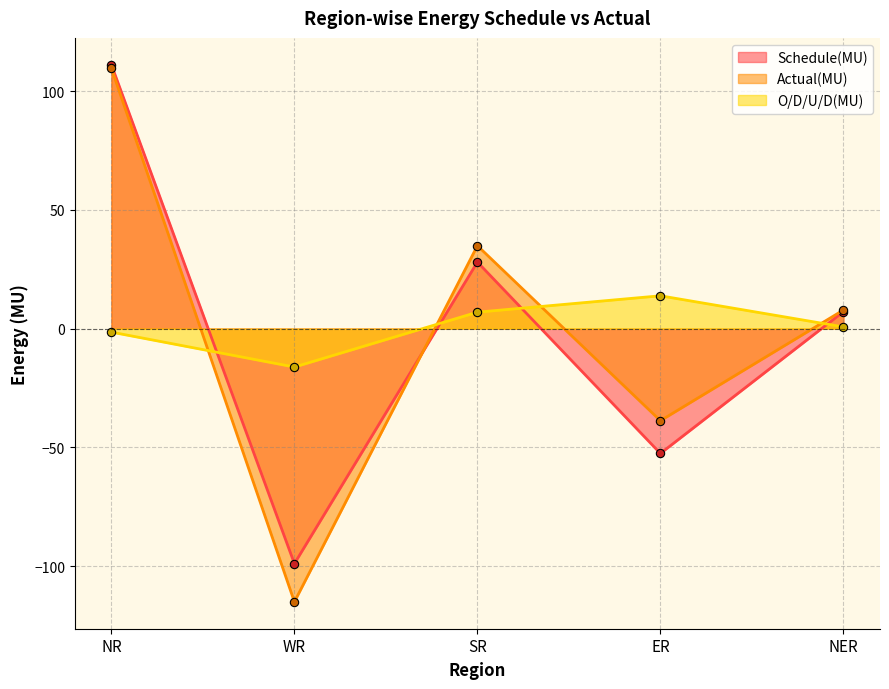

What is the value of the Schedule(MU) point at the 1st from the left?

111.1